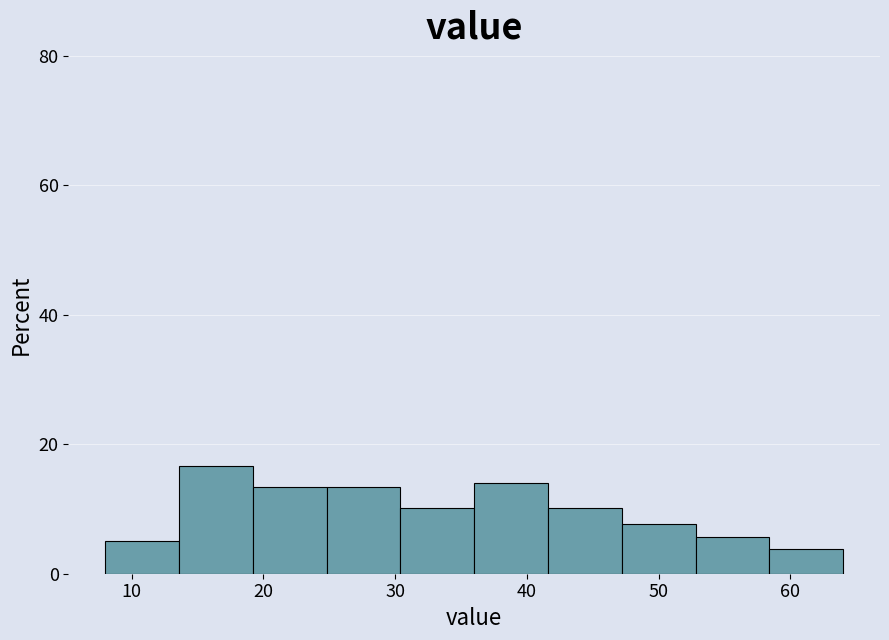

How tall is the bar that spans 41.6 to 47.2 on the x-axis? Neither the bar edges nor the heights are printed on the chart, so give them approximately, as read against the axes.

10